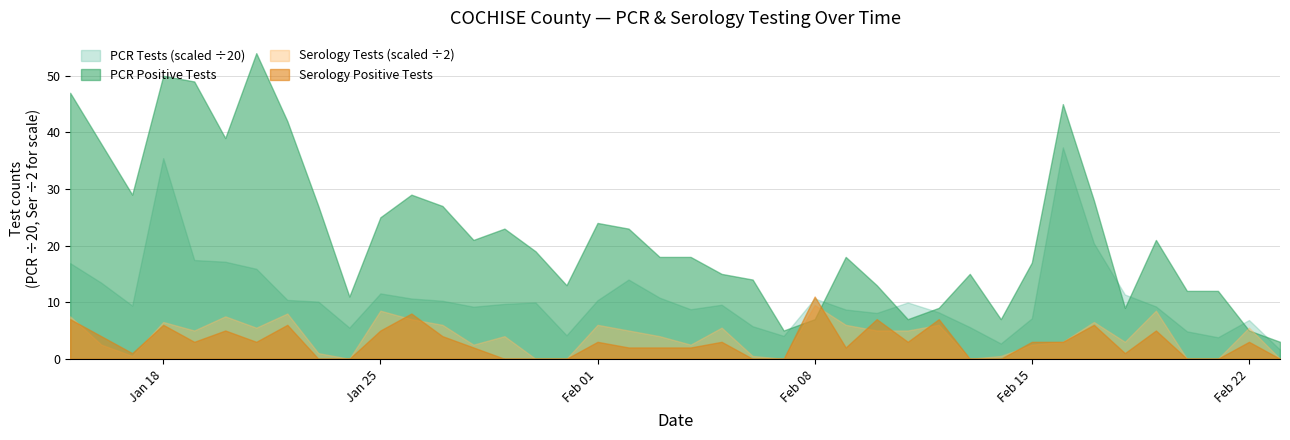

At which category is the sum across all series the highest?

Jan 18